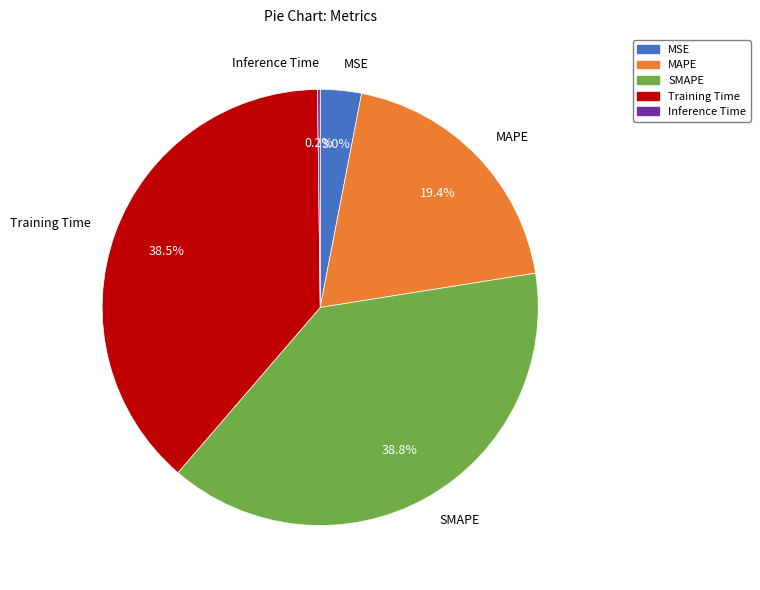

Combined, what portion of the pie is MAPE and SMAPE?

58.3%